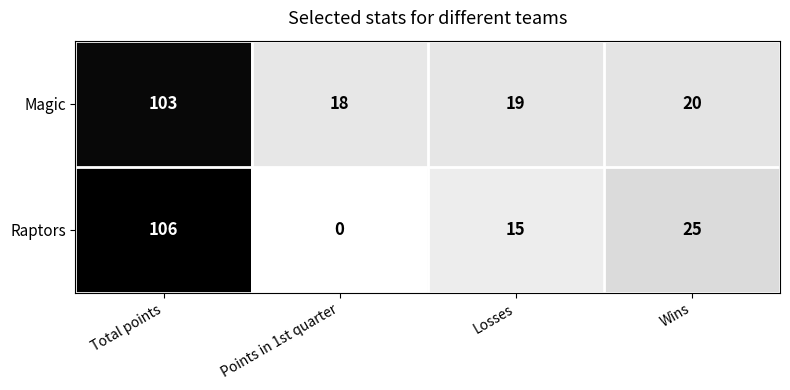

Reading left to right, list all the values displayed in this chart.

Magic: Total points=103	Points in 1st quarter=18	Losses=19	Wins=20
Raptors: Total points=106	Points in 1st quarter=0	Losses=15	Wins=25